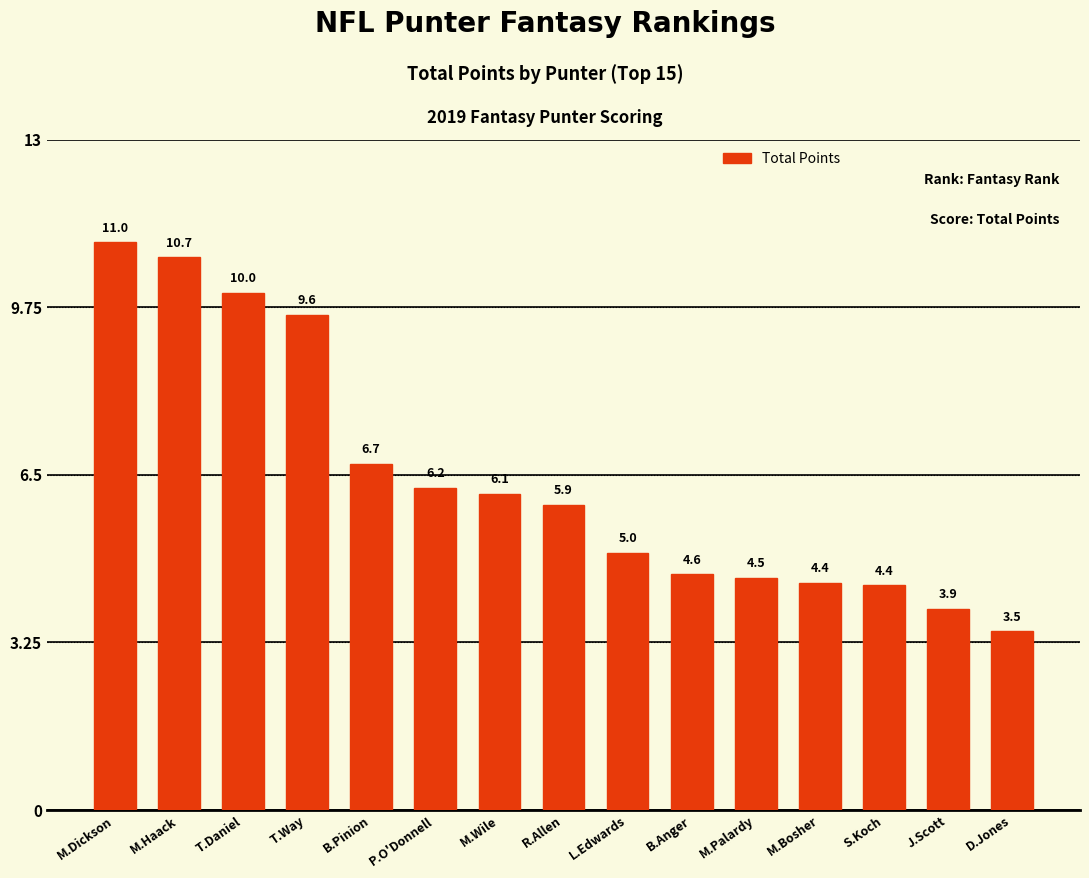

What is the sum of all values?

96.5